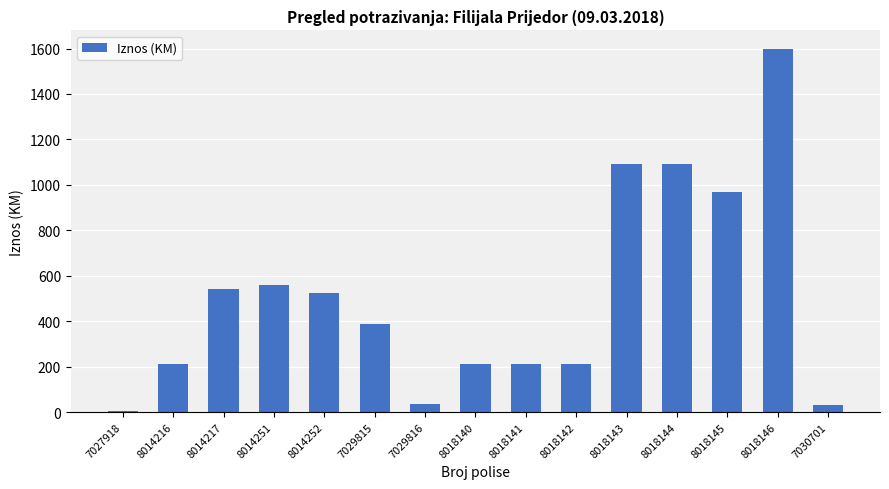

Which category has the highest value across all series?

8018146